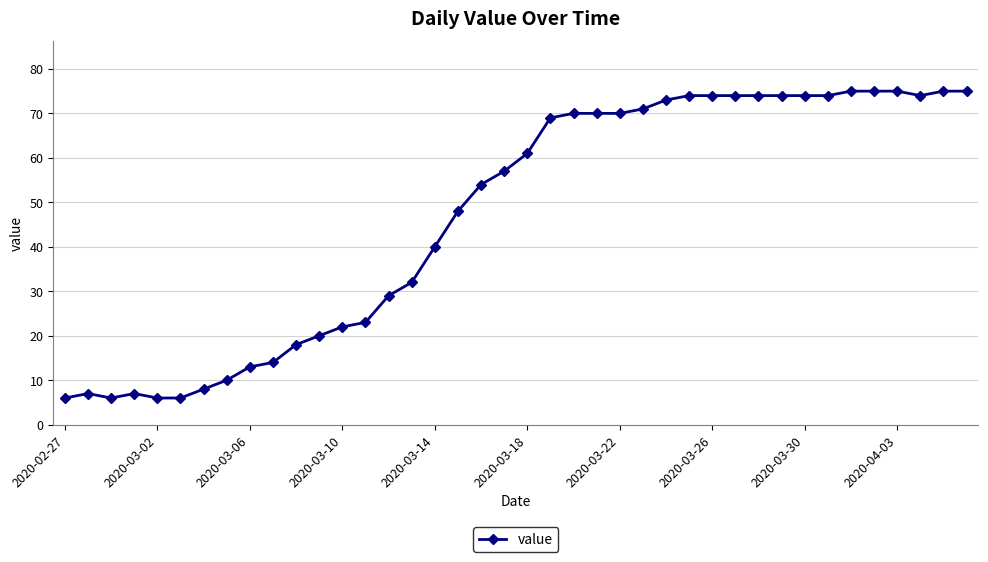

True or false: the data has more than 0 interior local peaks.

True